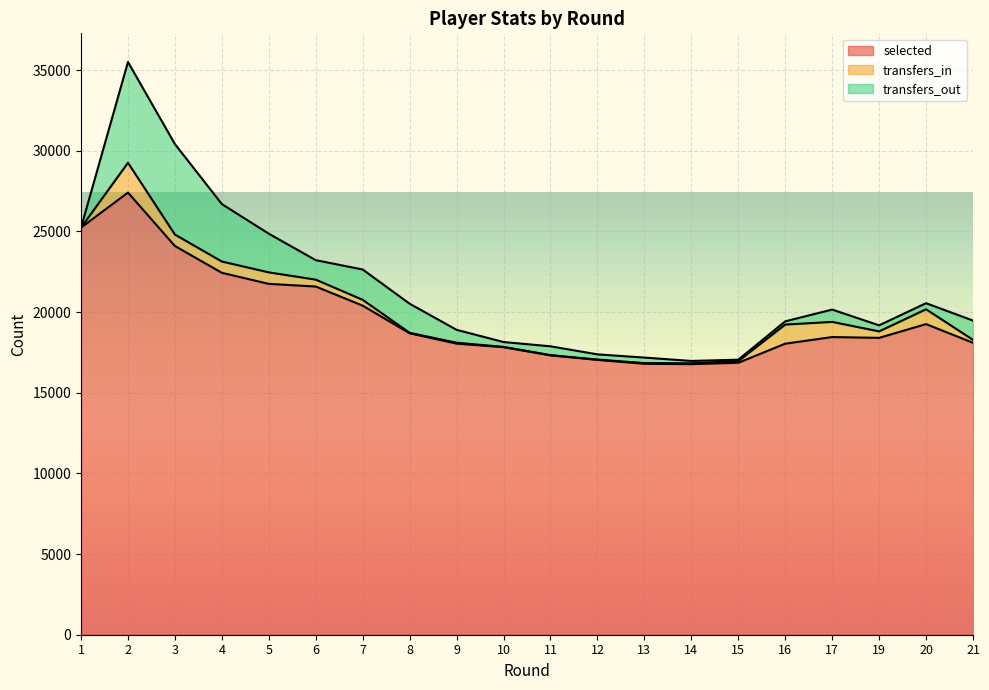

At which category is the sum across all series the highest?

2